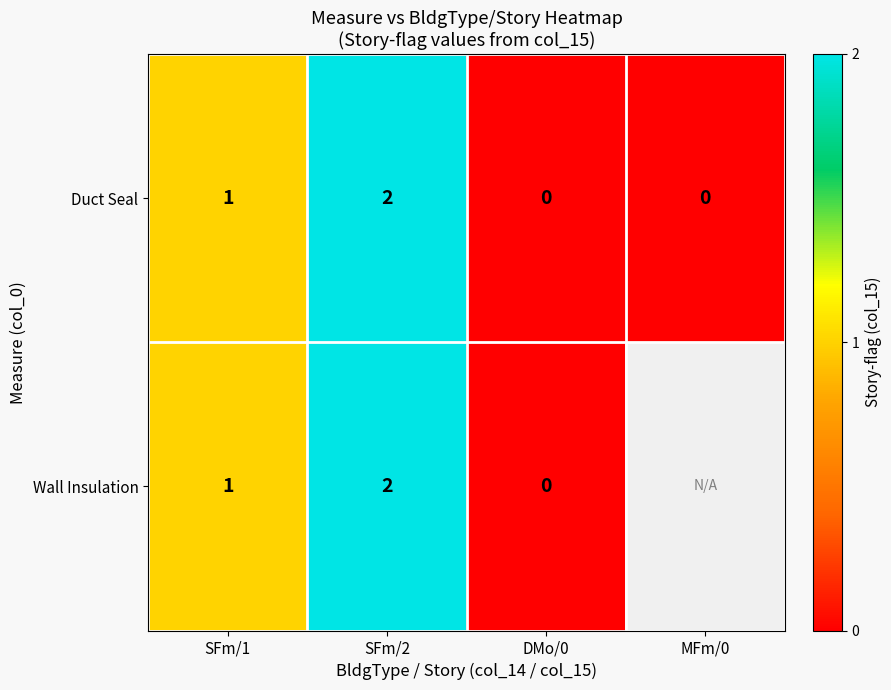

At which category is the sum across all series the highest?

SFm/2